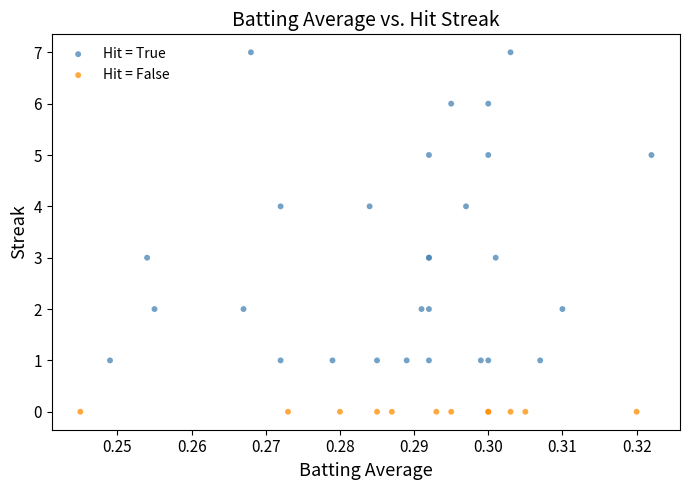

Which series contains the highest Y value?

Hit = True